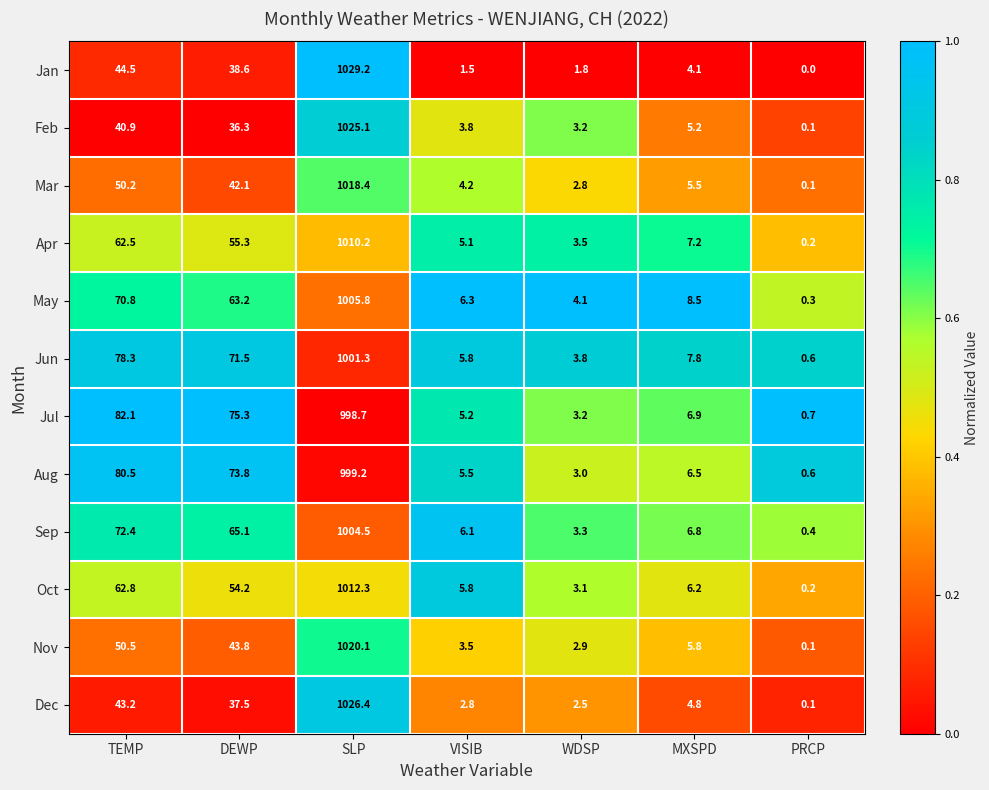

List the series in order of their peak value, lowest first.

Jul, Aug, Jun, Sep, May, Apr, Oct, Mar, Nov, Feb, Dec, Jan